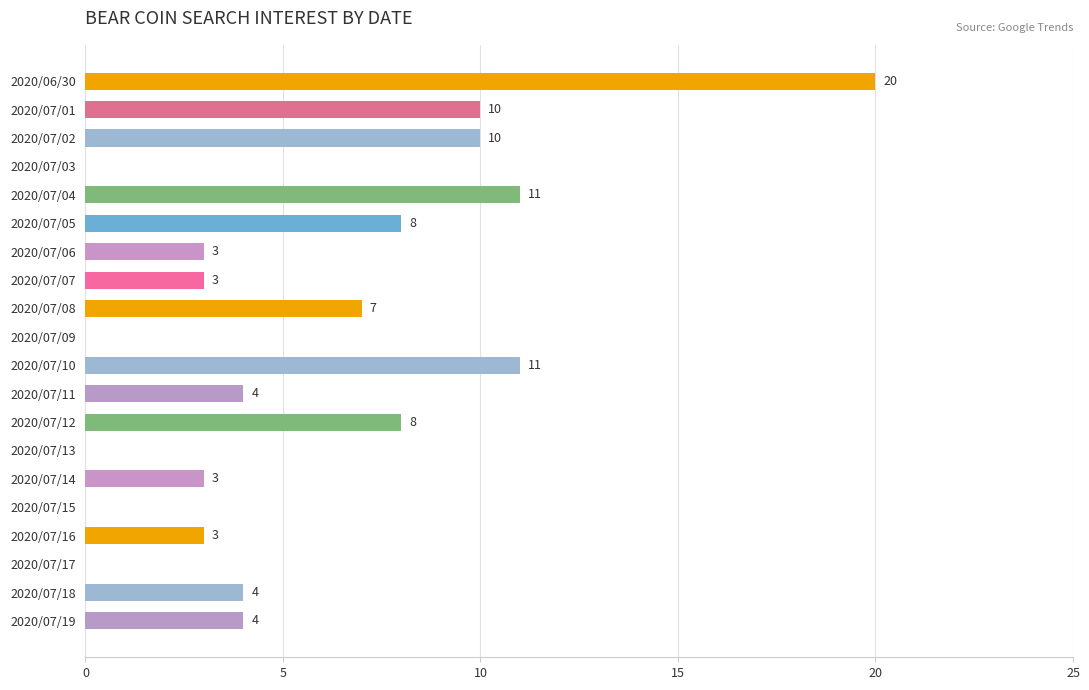

Read the value at 2020/07/18, to the nearest 5.

5